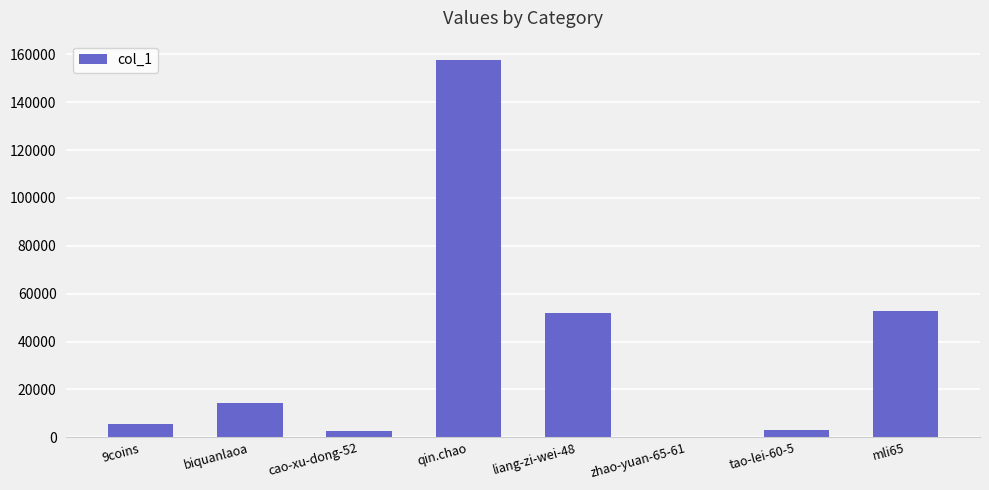

What value does the data have at liang-zi-wei-48, to the nearest 50?

52000